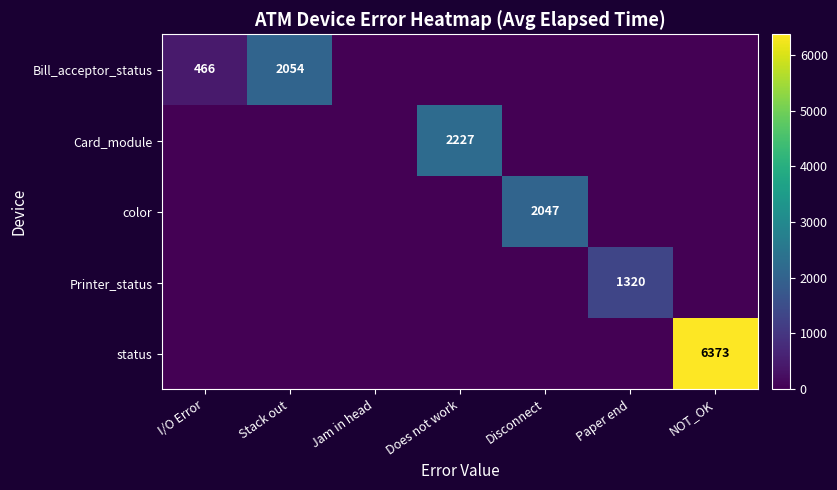

The value of status at NOT_OK is 6373. True or false?

True